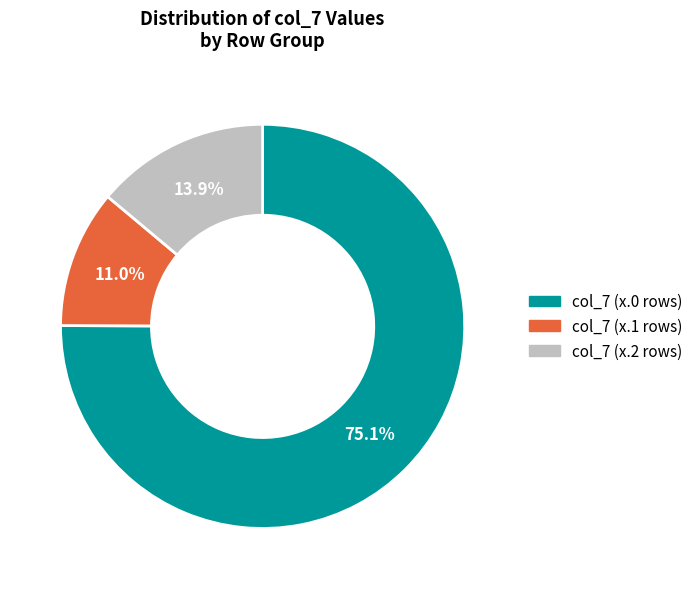

Approximately how many times larger is the value at col_7 (x.2 rows) compared to col_7 (x.1 rows)?

1.3